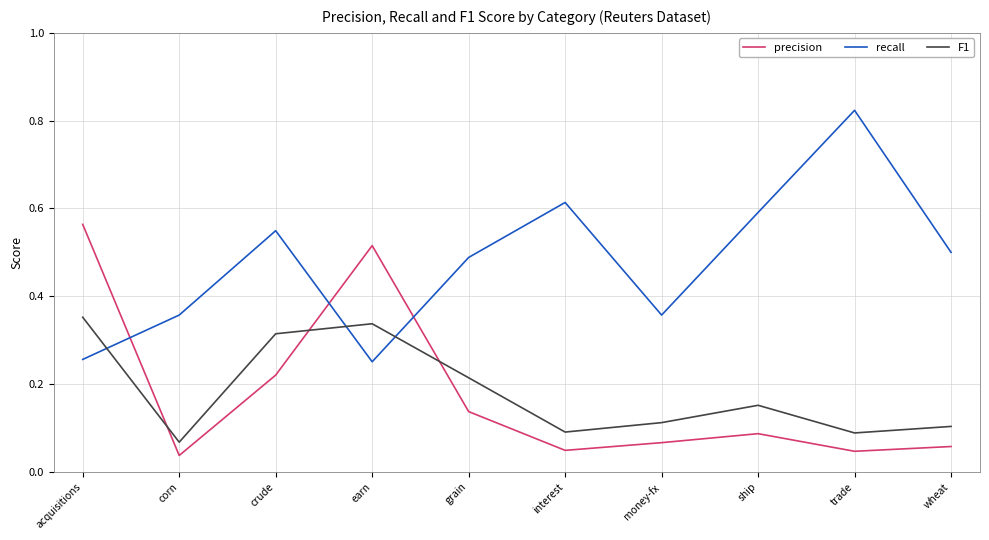

Rank the series by their maximum value, from highest to lowest.

recall, precision, F1